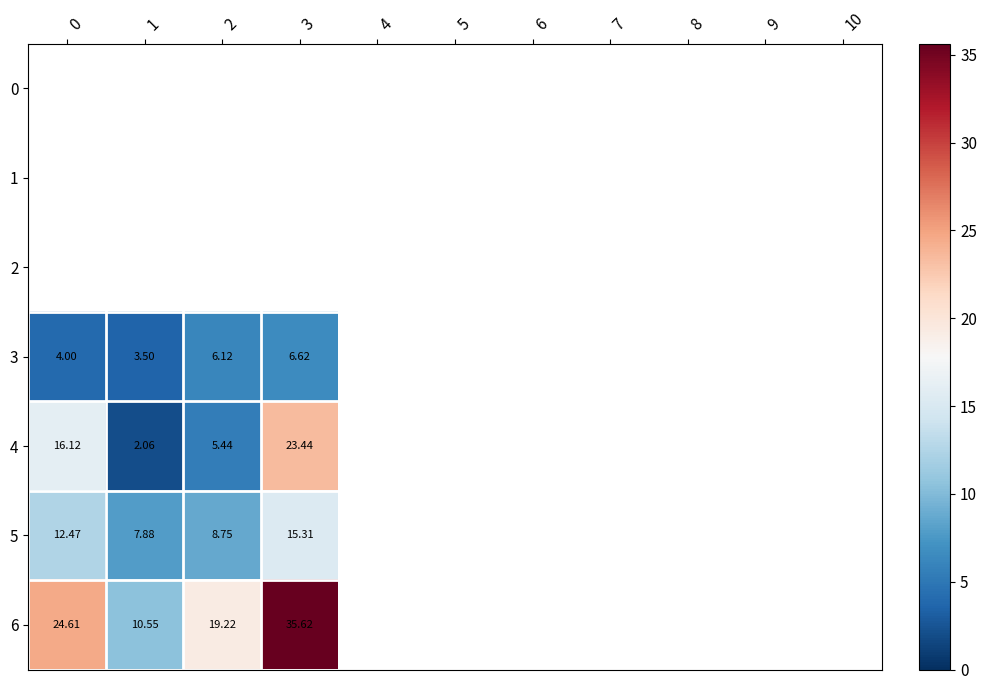

Which category has the highest value across all series?

3